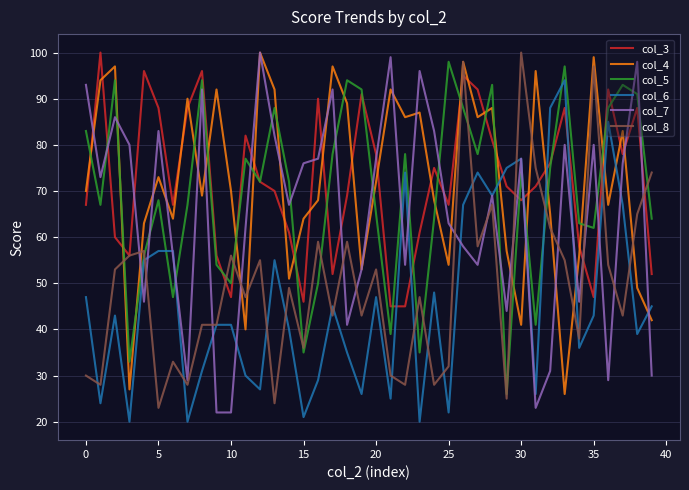

What is the maximum value shown in the chart?

100